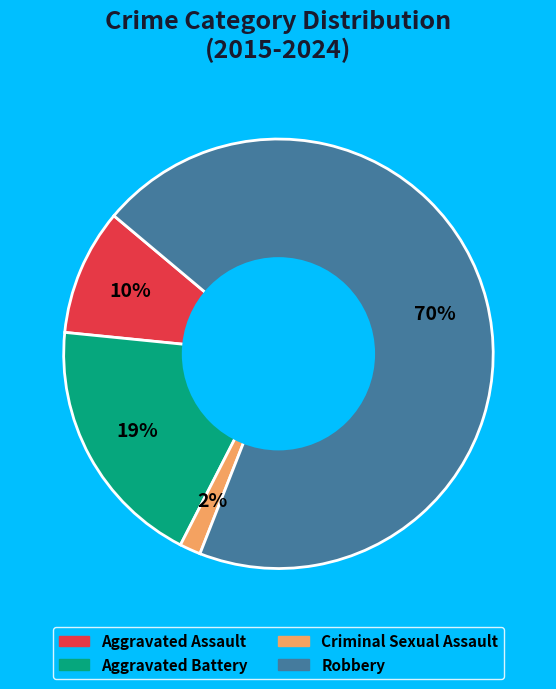

To the nearest percent, what portion does Aggravated Assault represent?

10%